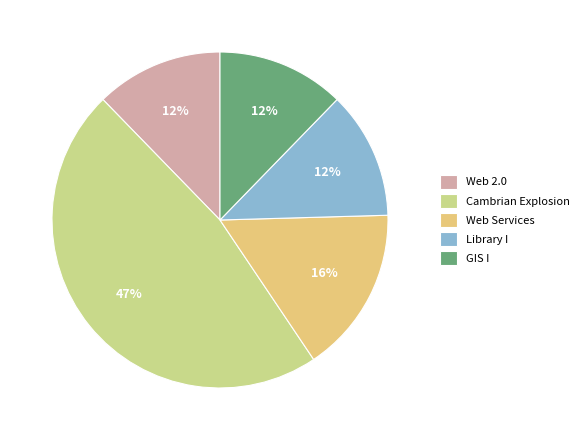

To the nearest percent, what portion does Web 2.0 represent?

12%